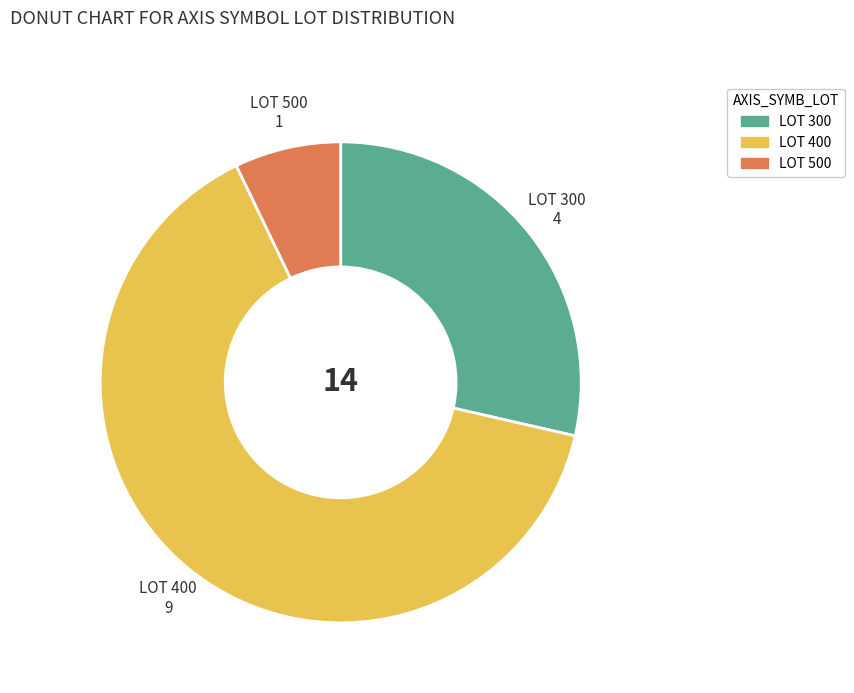

Does any single category account for the majority?

Yes